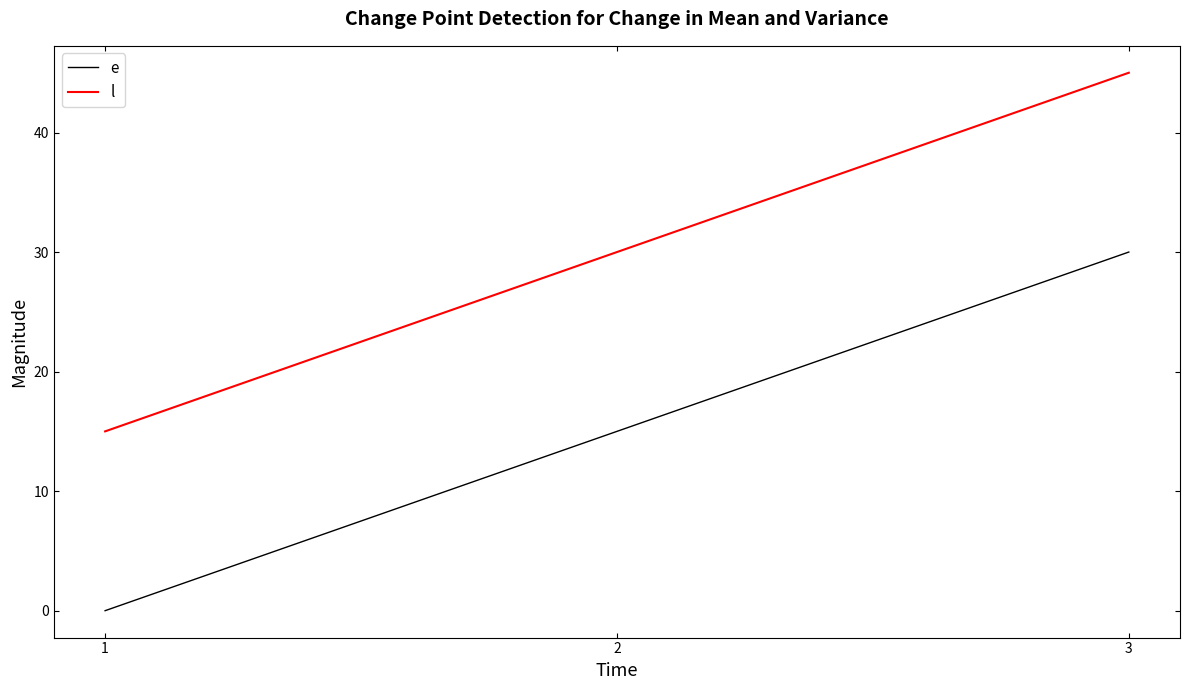

What value does the e series have at 2, to the nearest 5?

15